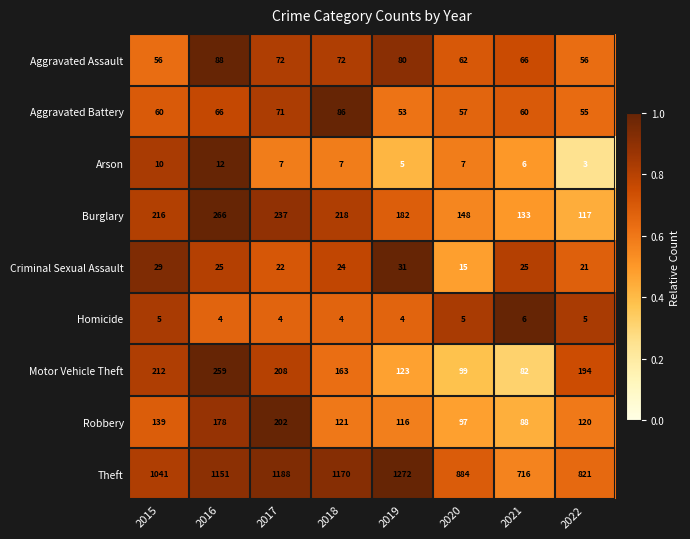

Which series has the largest total across all categories?

Theft